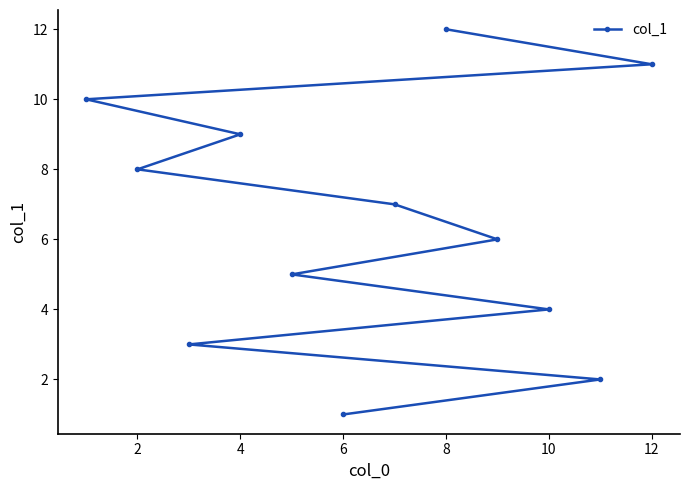

Does the chart have visible grid lines?

No